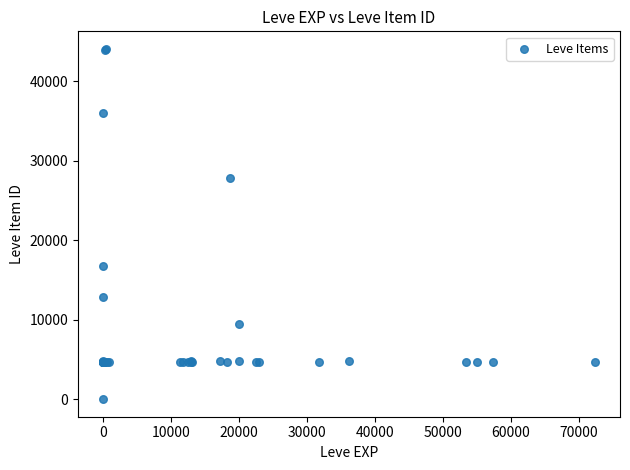

What Y value in the scatter plot is closest to 22050?

16734